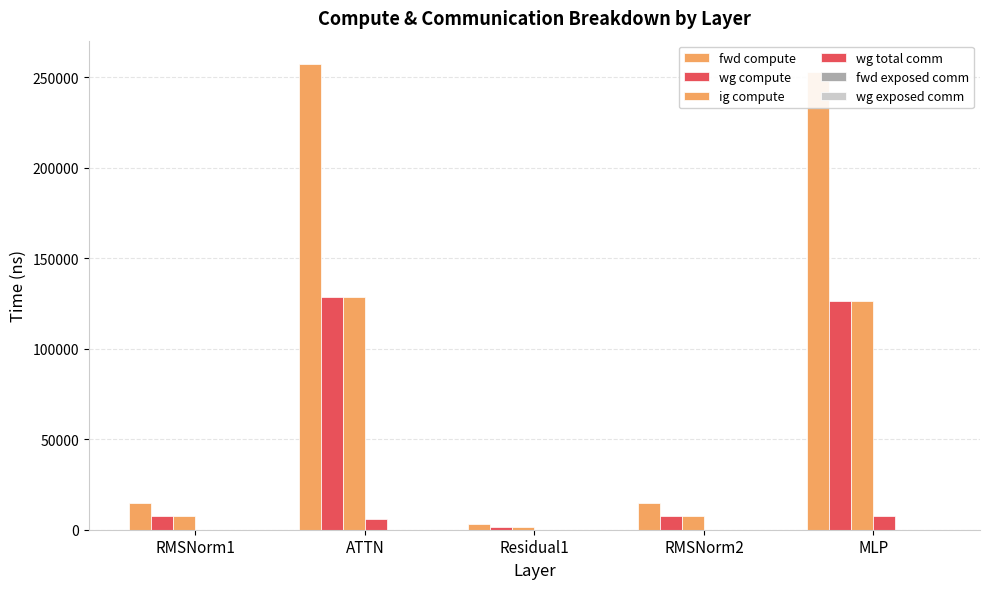

Count the number of categories in the chart.

5